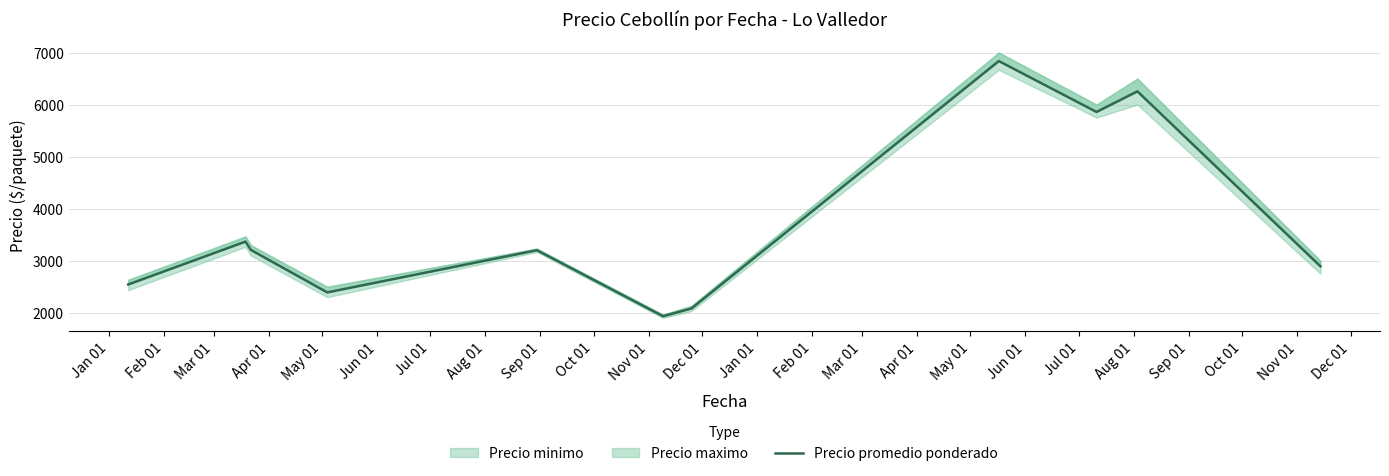

What is the maximum value shown in the chart?

6835.7